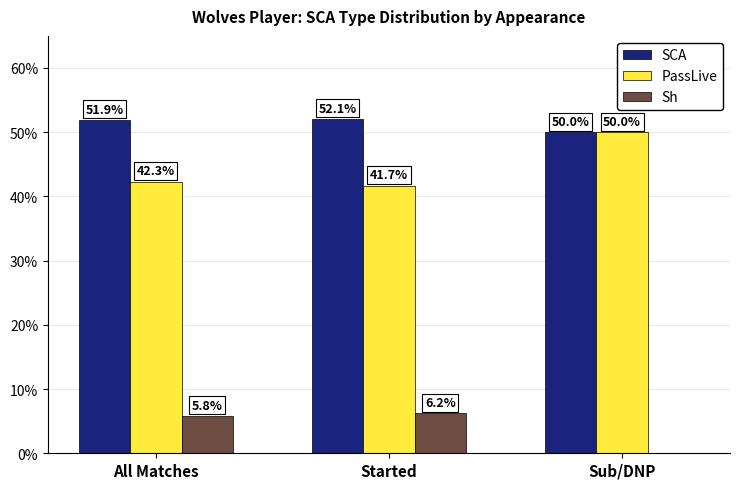

What is the approximate value of SCA at Started?

52.1